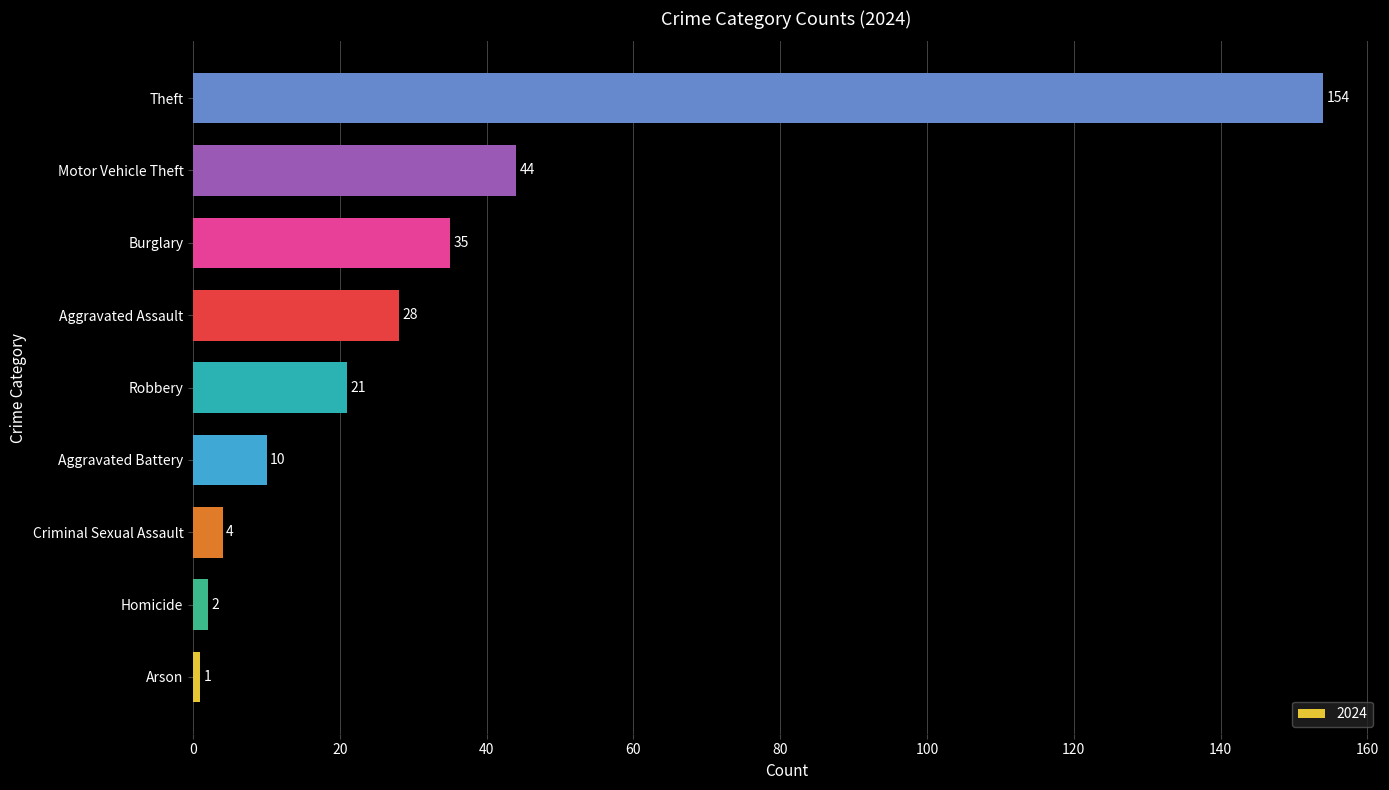

What is the greatest value displayed?

154